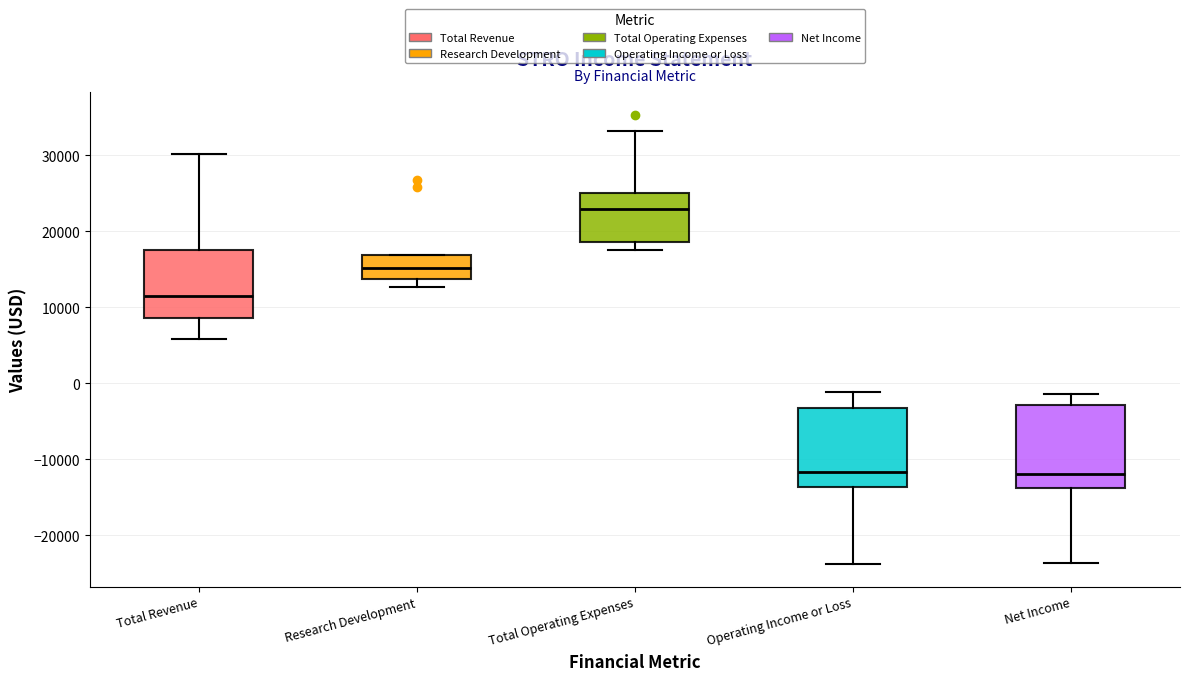

Reading left to right, transcribe this box plot: for each box, give where its median line is, the range the box spans, and where its two whiskers end, as read against the y-axis. The values are not printed on the chart, so give them approximately, as read against the axis.

Total Revenue: median 12000, box 9000 to 18000, whiskers 6000 to 30000
Research Development: median 15000, box 14000 to 17000, whiskers 13000 to 17000
Total Operating Expenses: median 23000, box 19000 to 25000, whiskers 18000 to 33000
Operating Income or Loss: median -12000, box -14000 to -3000, whiskers -24000 to -1000
Net Income: median -12000, box -14000 to -3000, whiskers -24000 to -1000